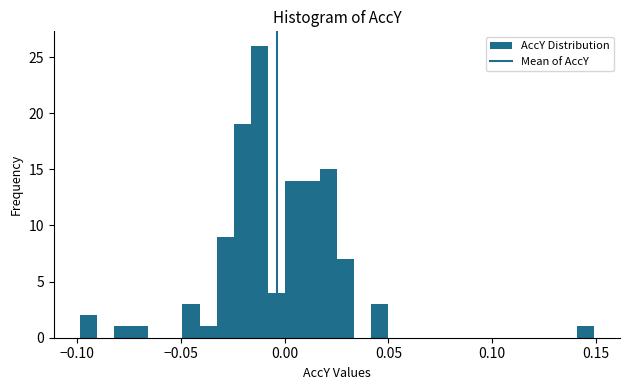

Around what value on the x-axis is the tallest bar? Give the approximate position of its centre, as read against the axis.

-0.010